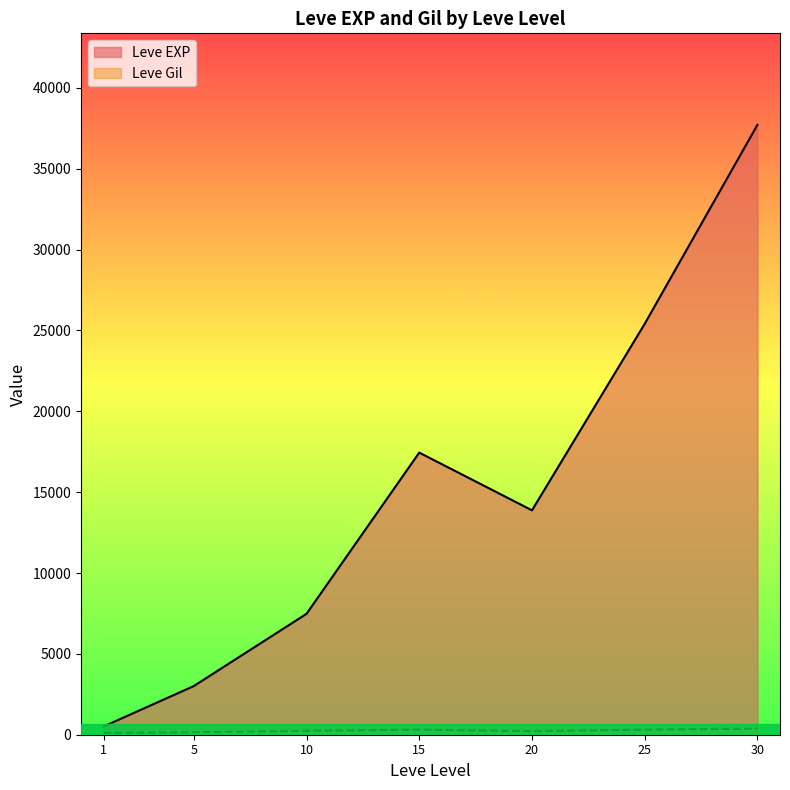

What is the difference between the Leve Gil values at 20 and 10?

84